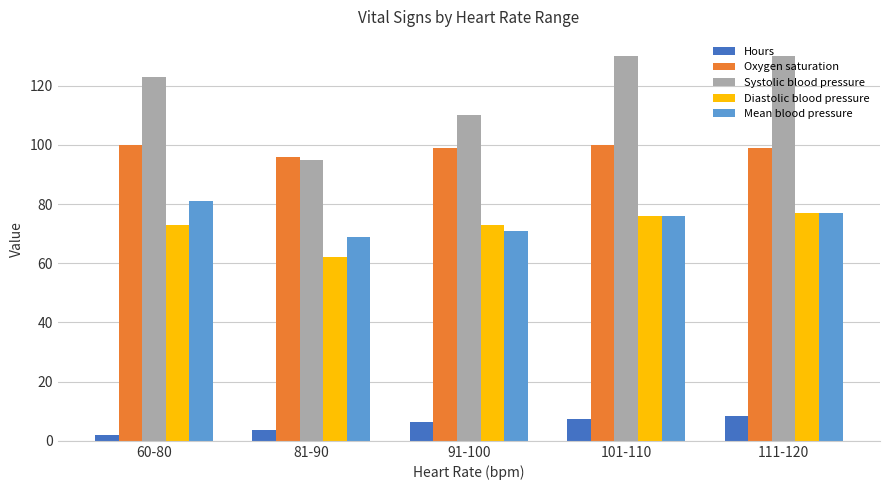

What is the difference between the Mean blood pressure values at 81-90 and 91-100?

2.0